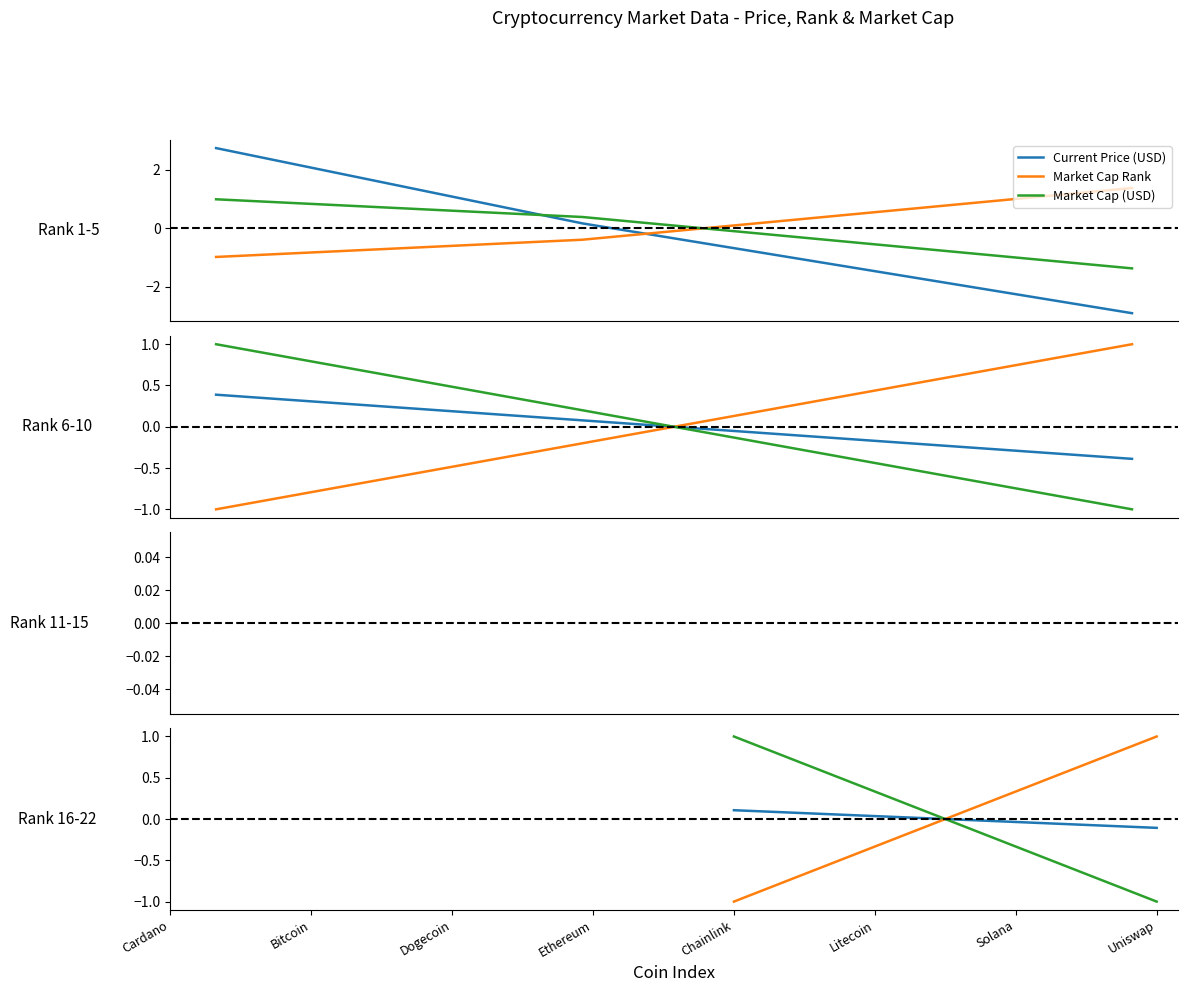

What is the maximum value shown in the chart?

2.7